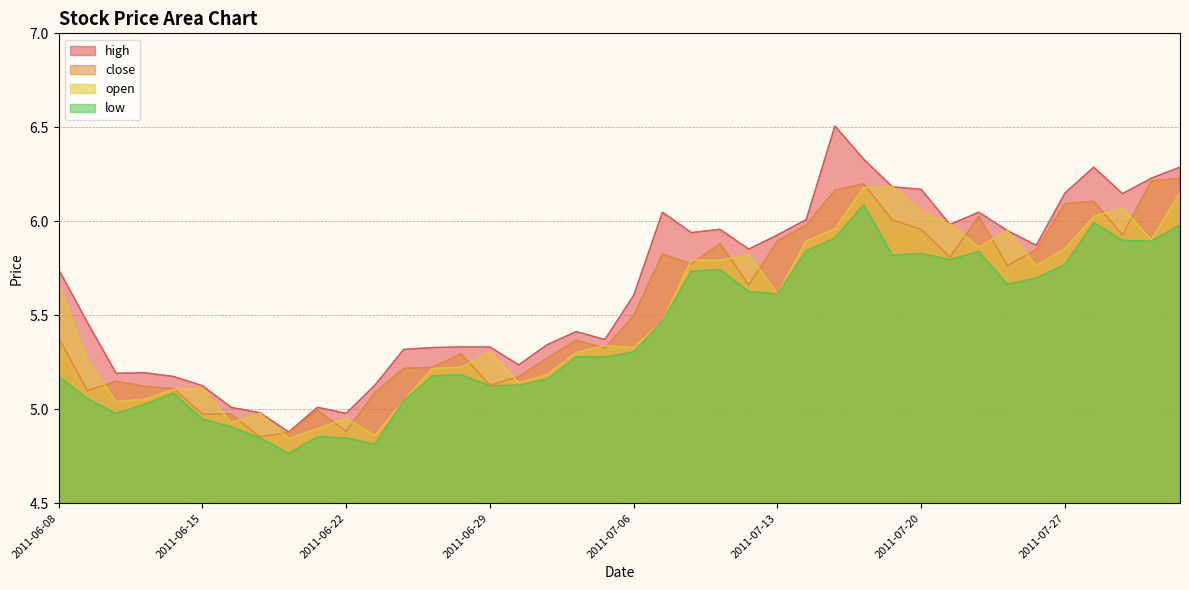

At how many categories does at least one series exceed 5?

37